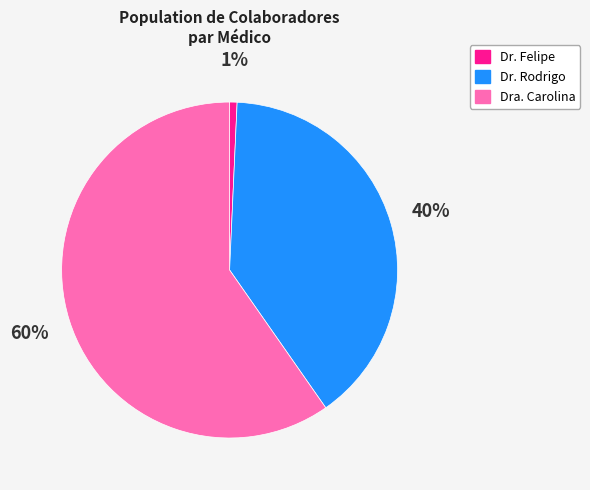

Between Dr. Felipe and Dra. Carolina, which is larger?

Dra. Carolina